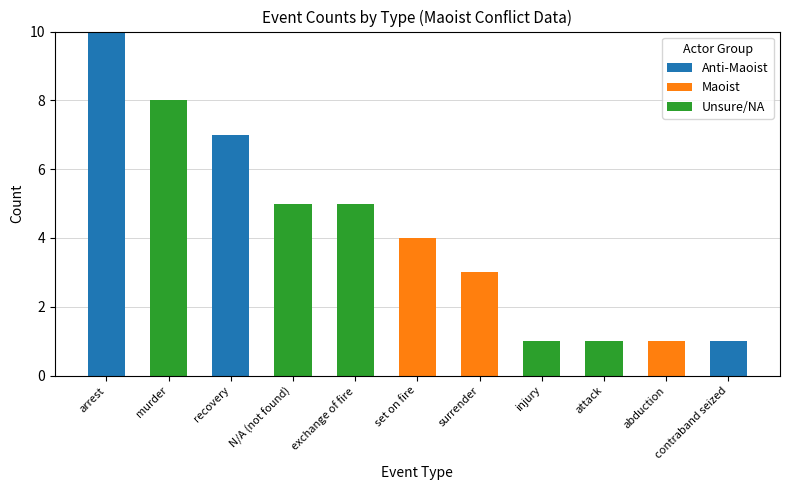

At which category is the sum across all series the highest?

arrest